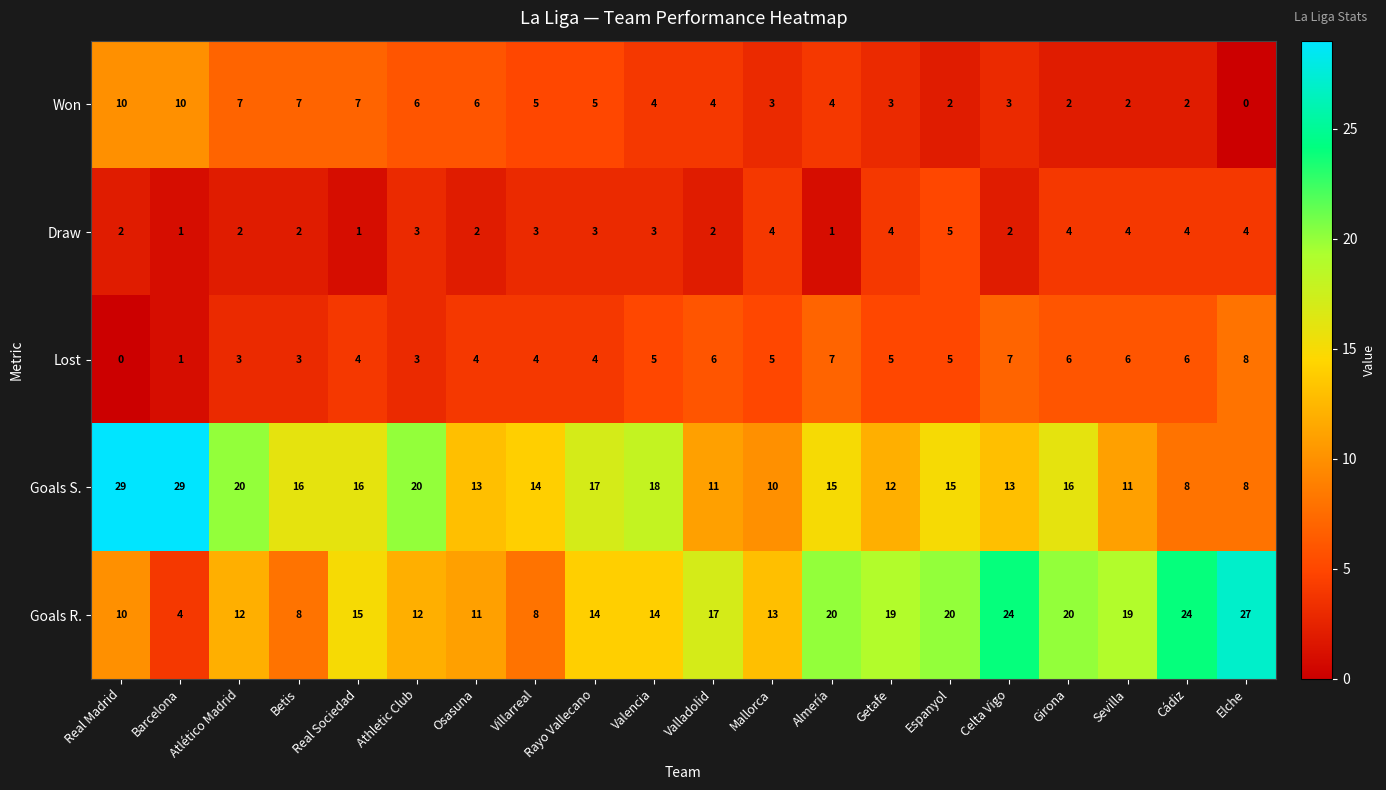

What is the difference between the second highest and minimum values in the Lost series?

7